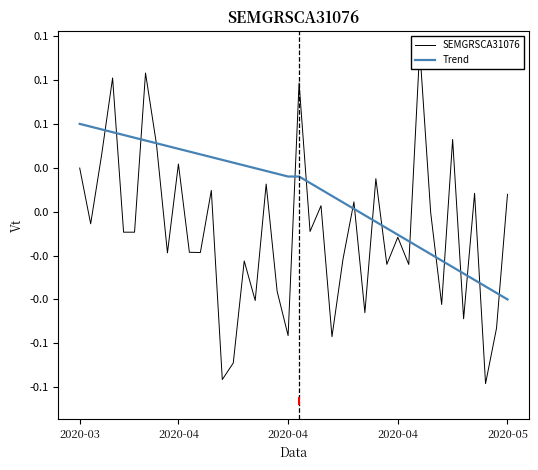

Between 22 and 29, which series saw the biggest shift?

Trend